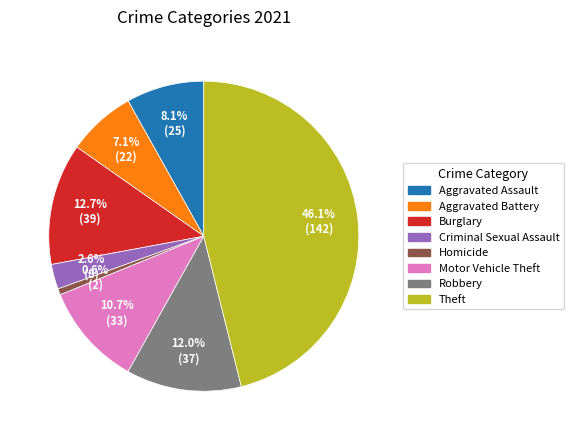

Does any single category account for the majority?

No